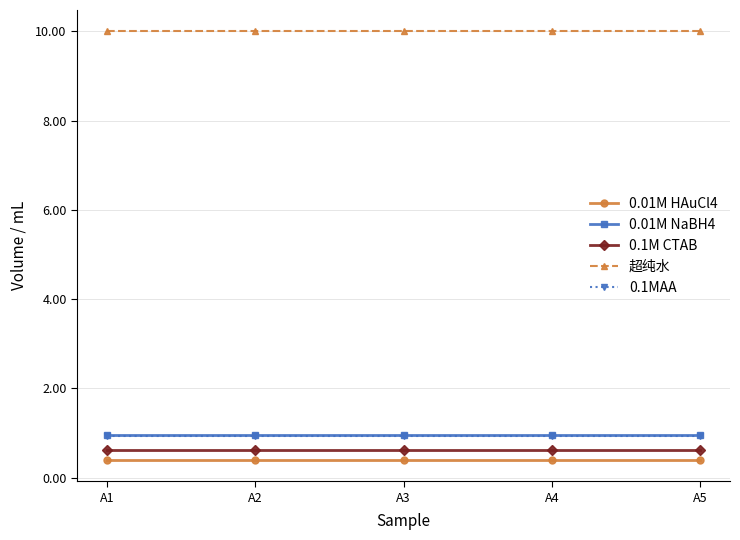

Count the number of data series in this chart.

5